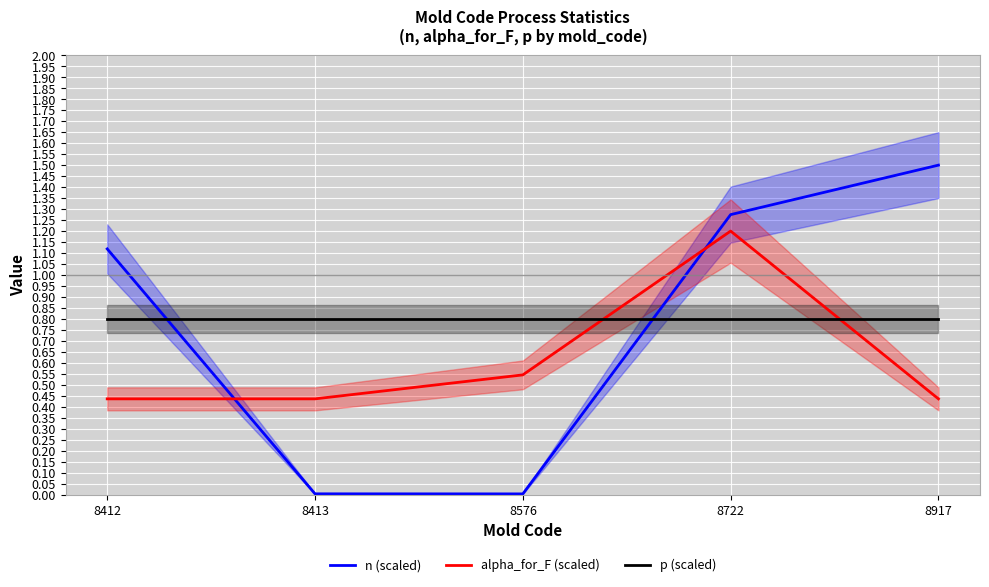

Which series ends up on top after the final intersection of p (scaled) and alpha_for_F (scaled)?

p (scaled)